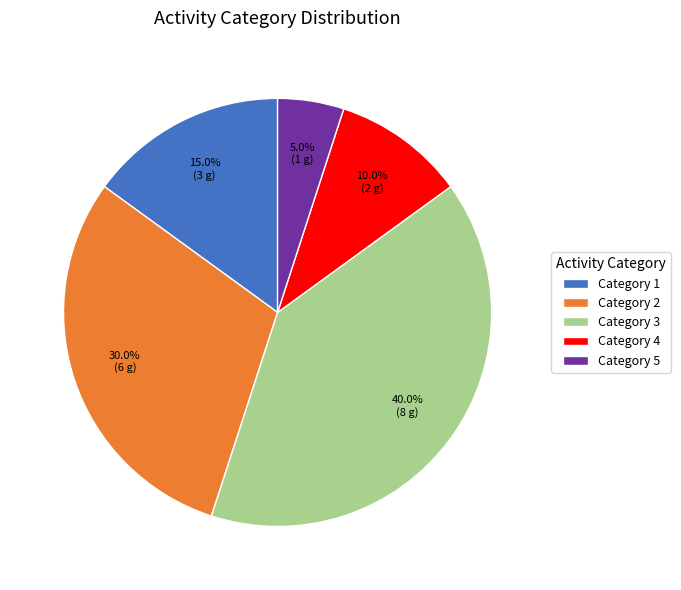

Rank the categories by value from lowest to highest.

Category 5, Category 4, Category 1, Category 2, Category 3